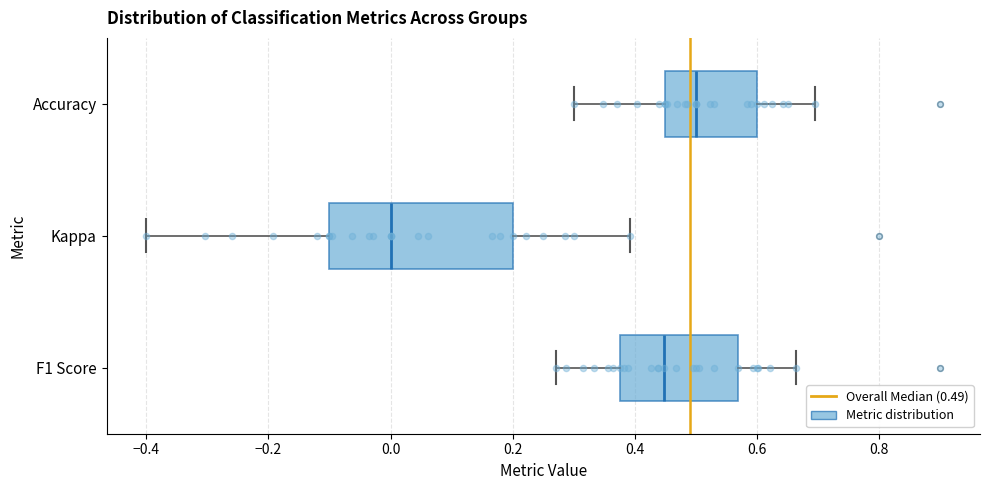

Where is the right edge of the box for Accuracy on the x-axis? The values are not printed on the chart, so give them approximately, as read against the axis.

0.60